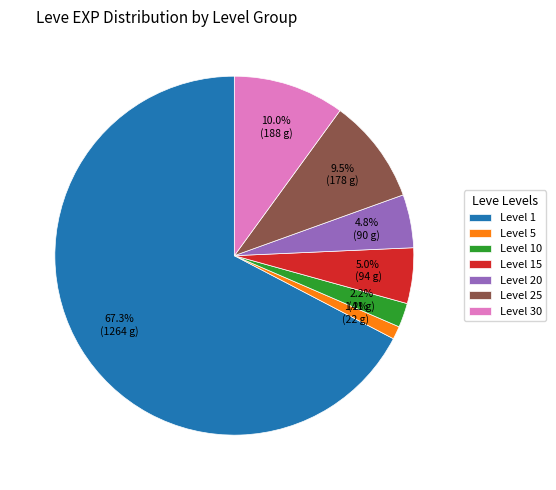

Which slice is the largest?

Level 1